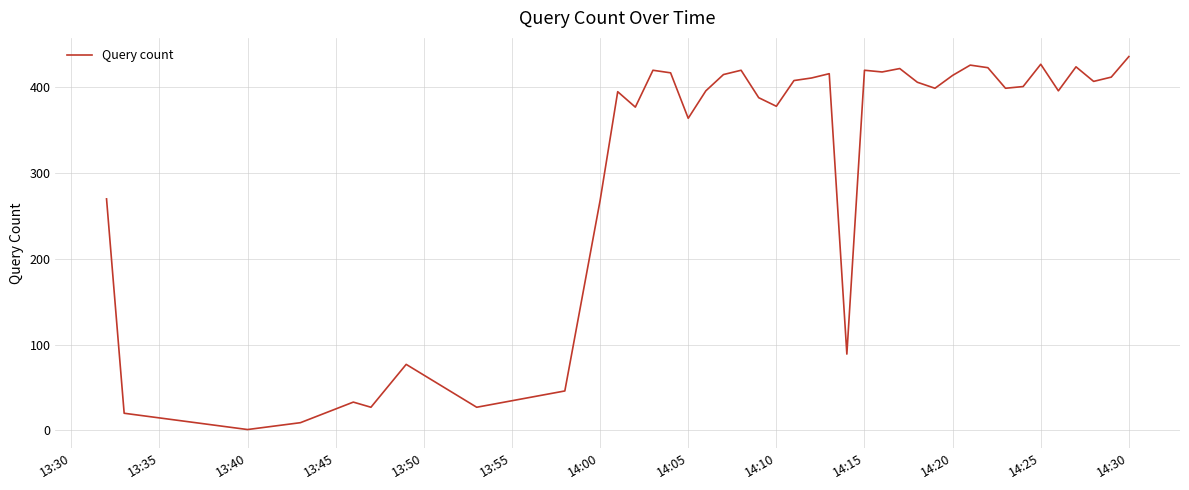

What is the difference between the maximum and minimum values?

435